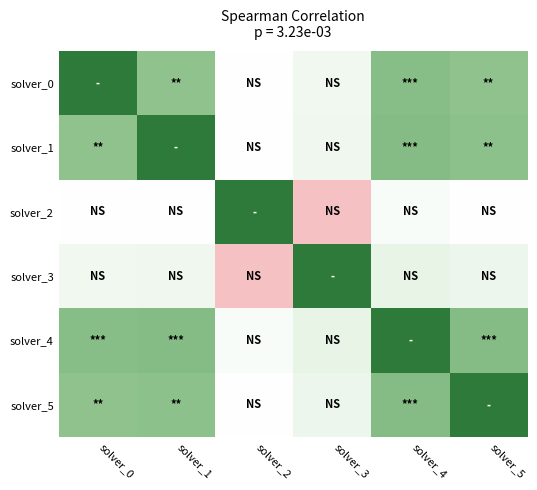

Which category has the highest value across all series?

solver_0